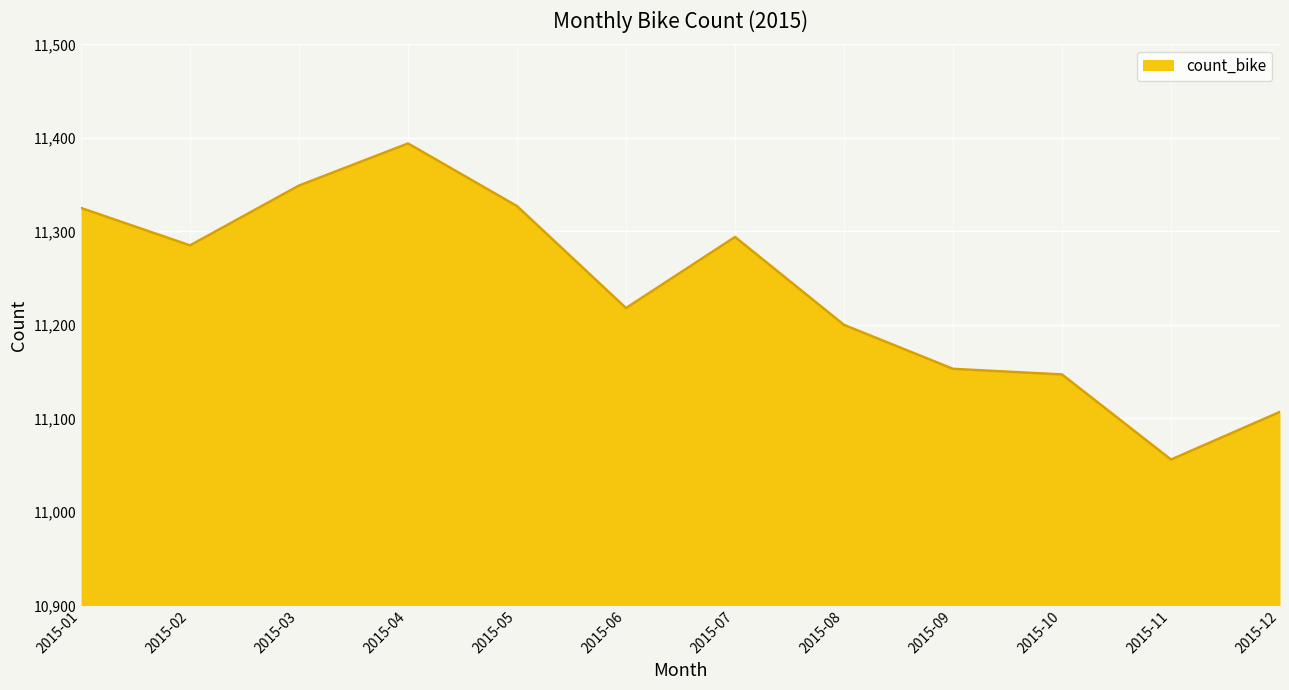

At which category does the data reach its first local valley?

2015-02